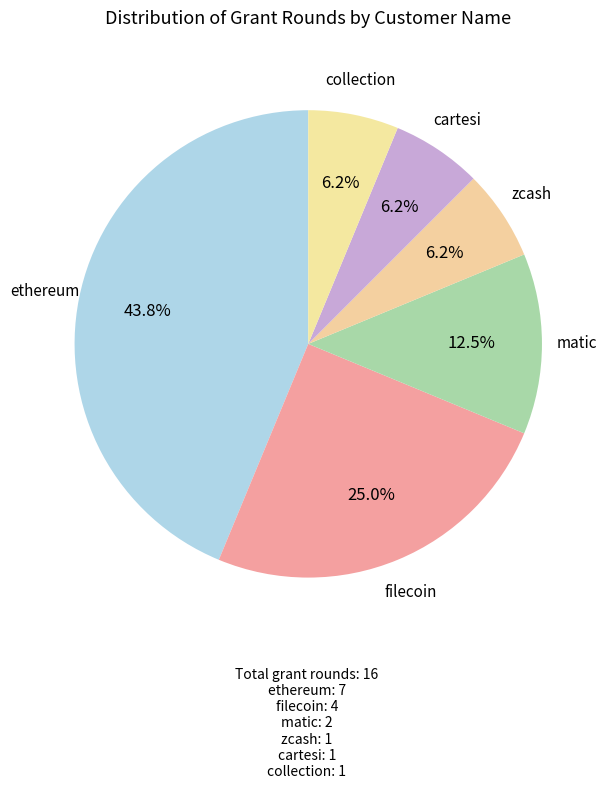

How many slices are in this pie chart?

6